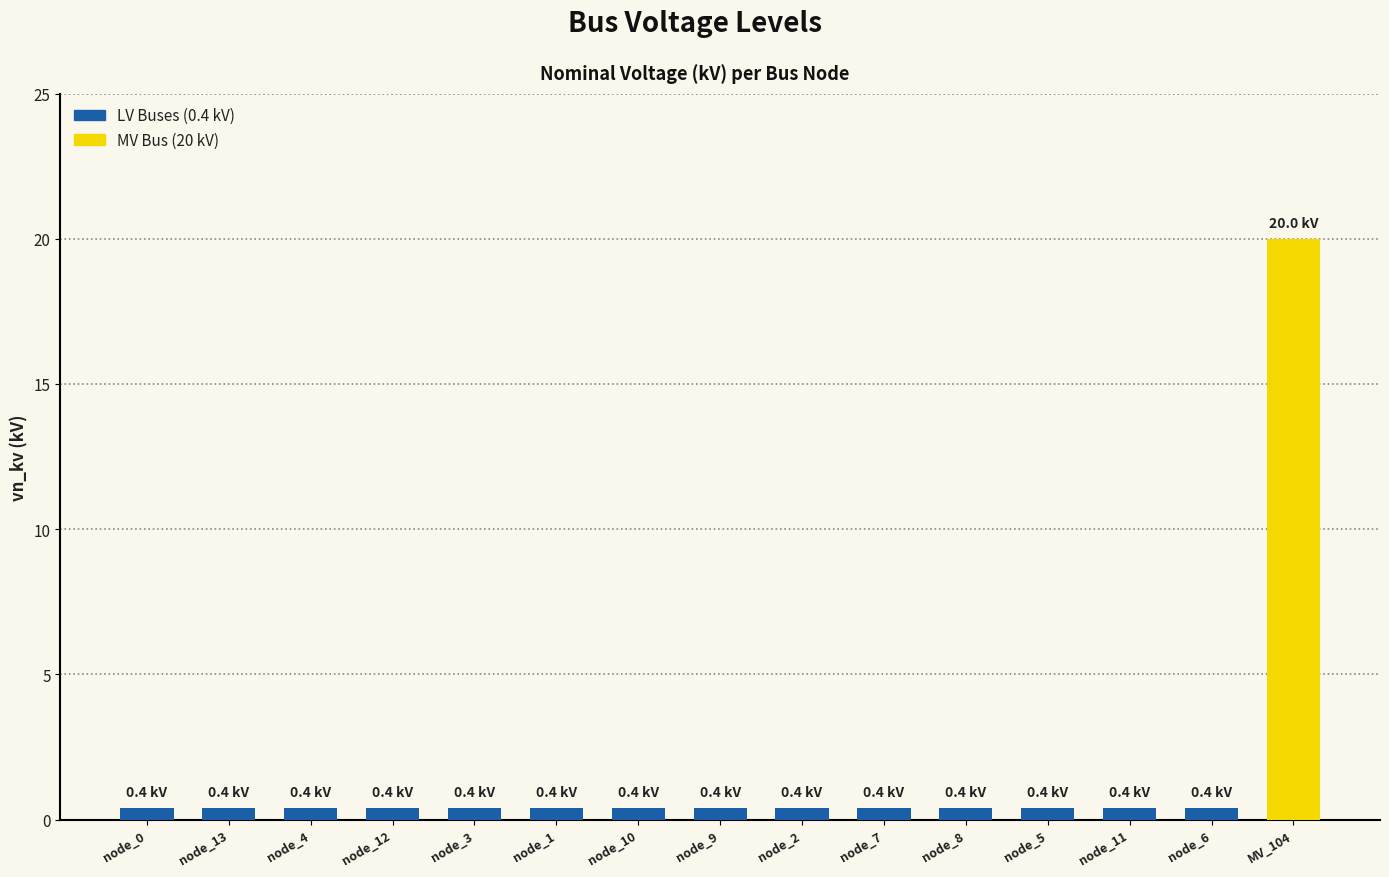

What value does the data have at node_12?

0.4